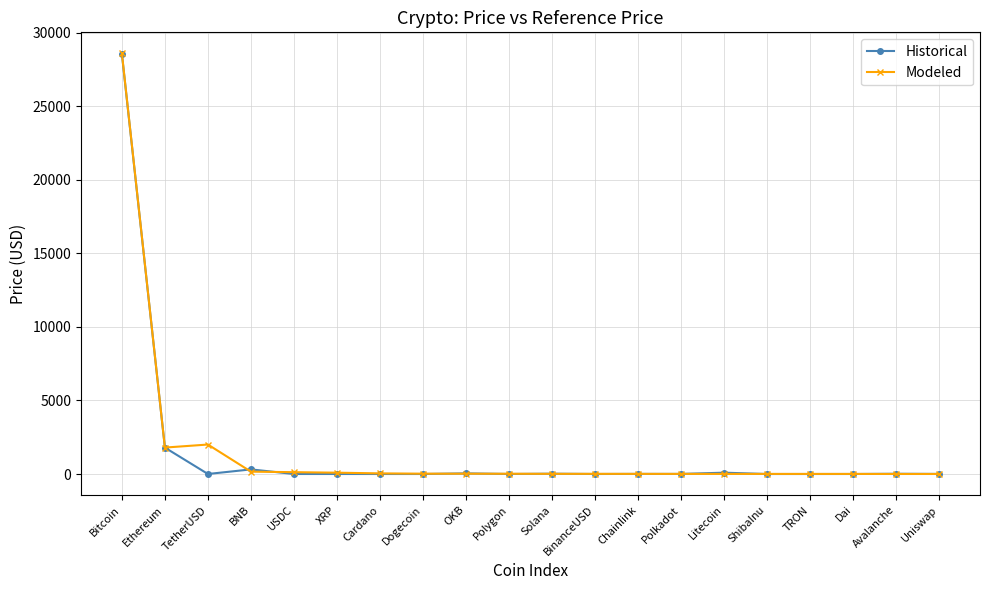

Which series has the widest spread of values?

Modeled